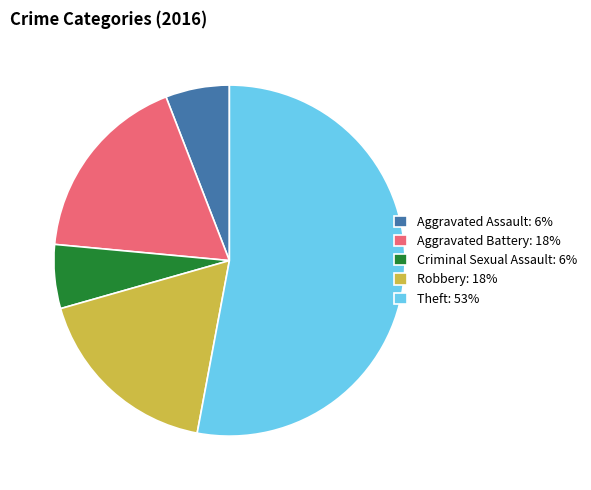

Between Theft: 53% and Robbery: 18%, which is larger?

Theft: 53%